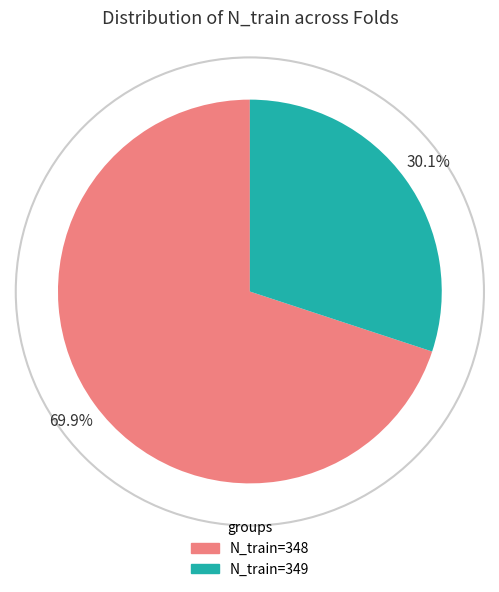

Does any single category account for the majority?

Yes